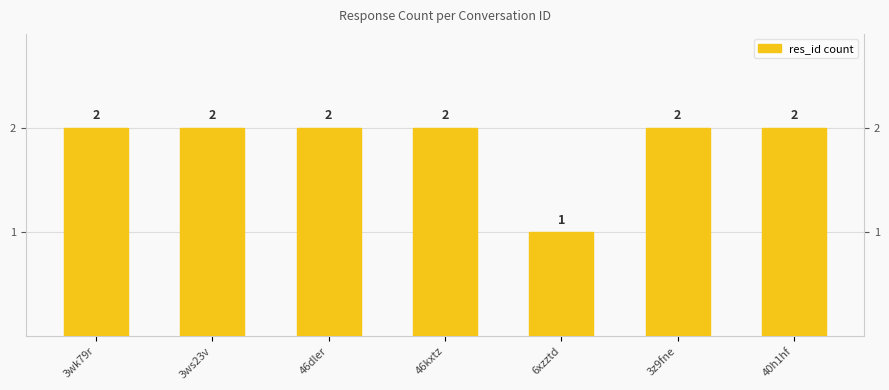

Is it true that the value at 46kxtz is 2?

True